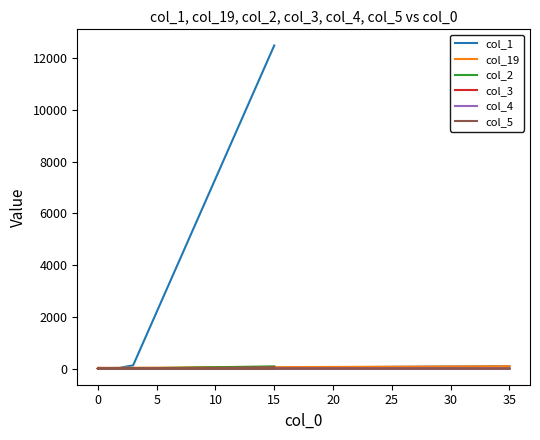

How many values in the col_1 series exceed 9?

9